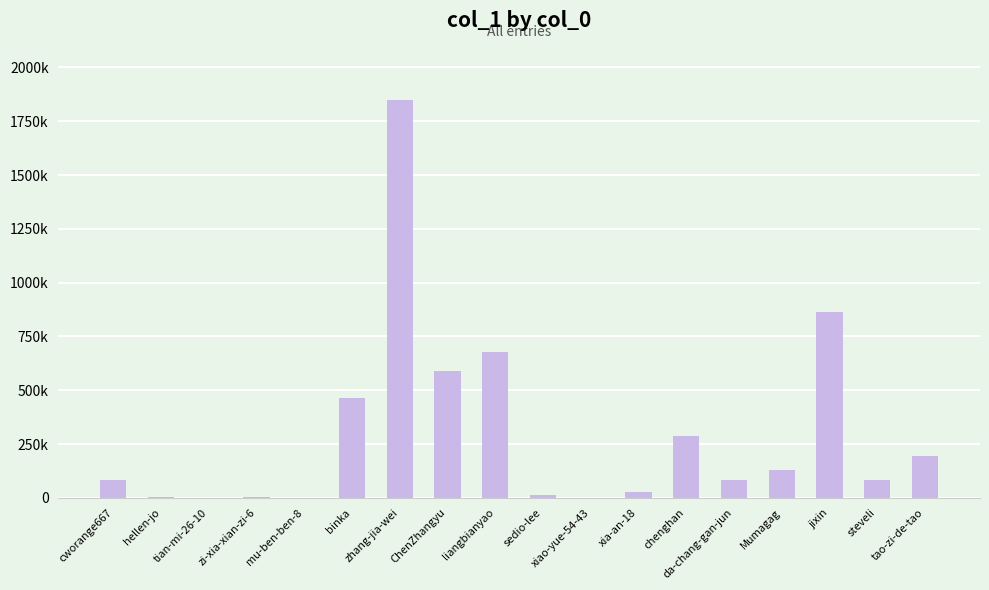

List the labels in order of value, smallest first.

xiao-yue-54-43, tian-mi-26-10, mu-ben-ben-8, hellen-jo, zi-xia-xian-zi-6, sedio-lee, xia-an-18, da-chang-gan-jun, cworange667, steveli, Mumagag, tao-zi-de-tao, chenghan, binka, ChenZhangyu, liangbianyao, jixin, zhang-jia-wei